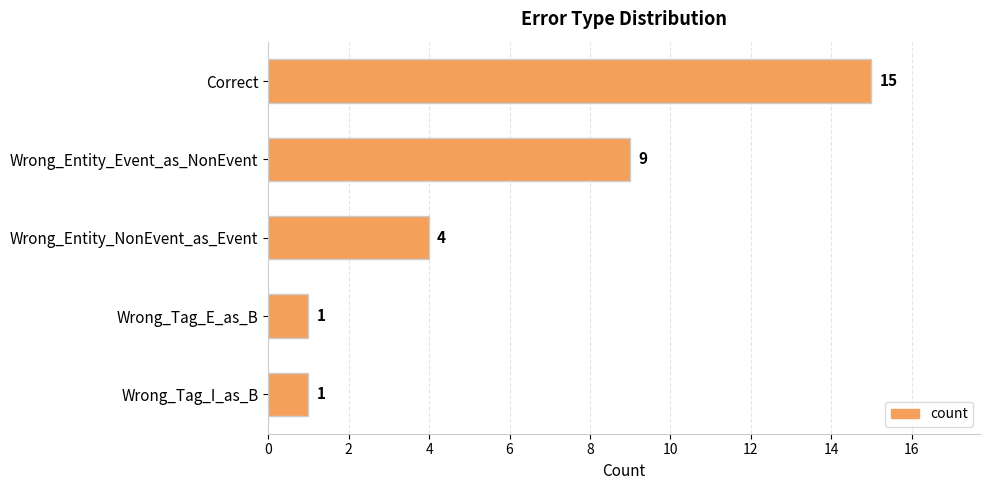

True or false: the data shows 1 at Wrong_Tag_I_as_B.

True